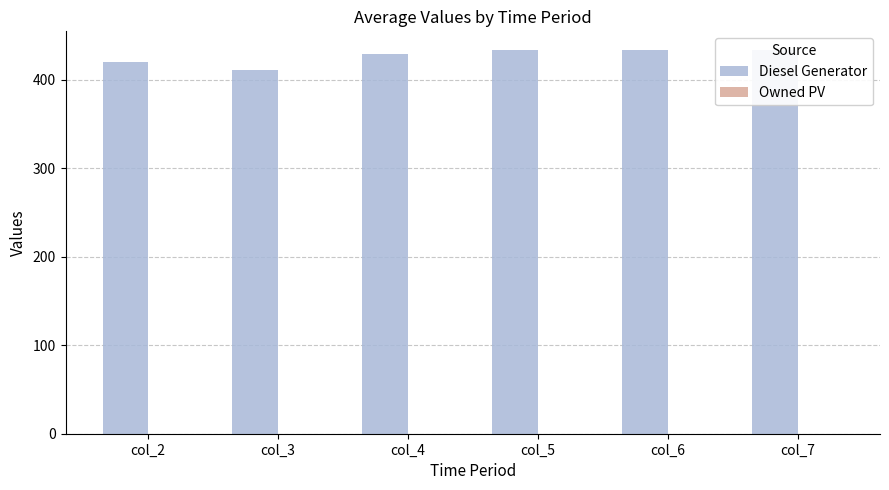

At which category is the sum across all series the highest?

col_5